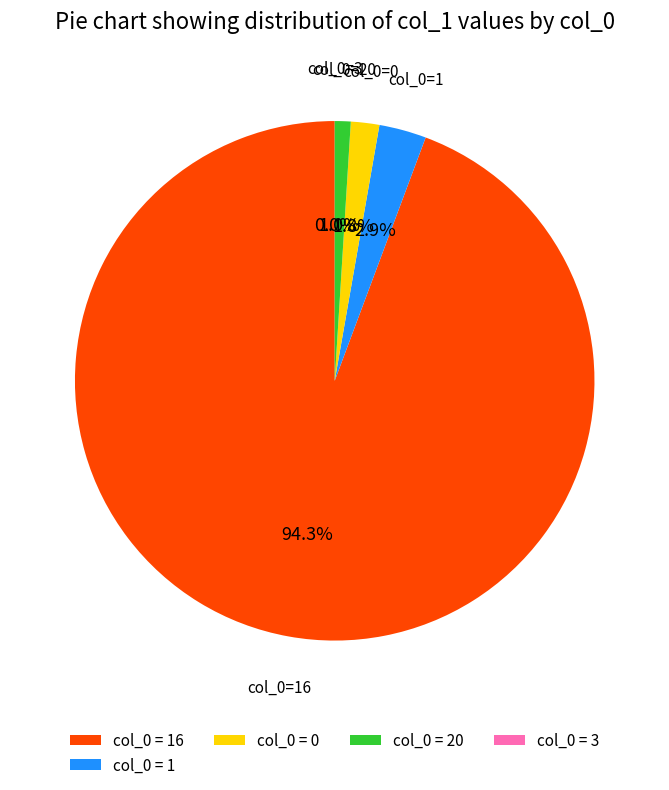

Is 0 the majority of the pie?

No